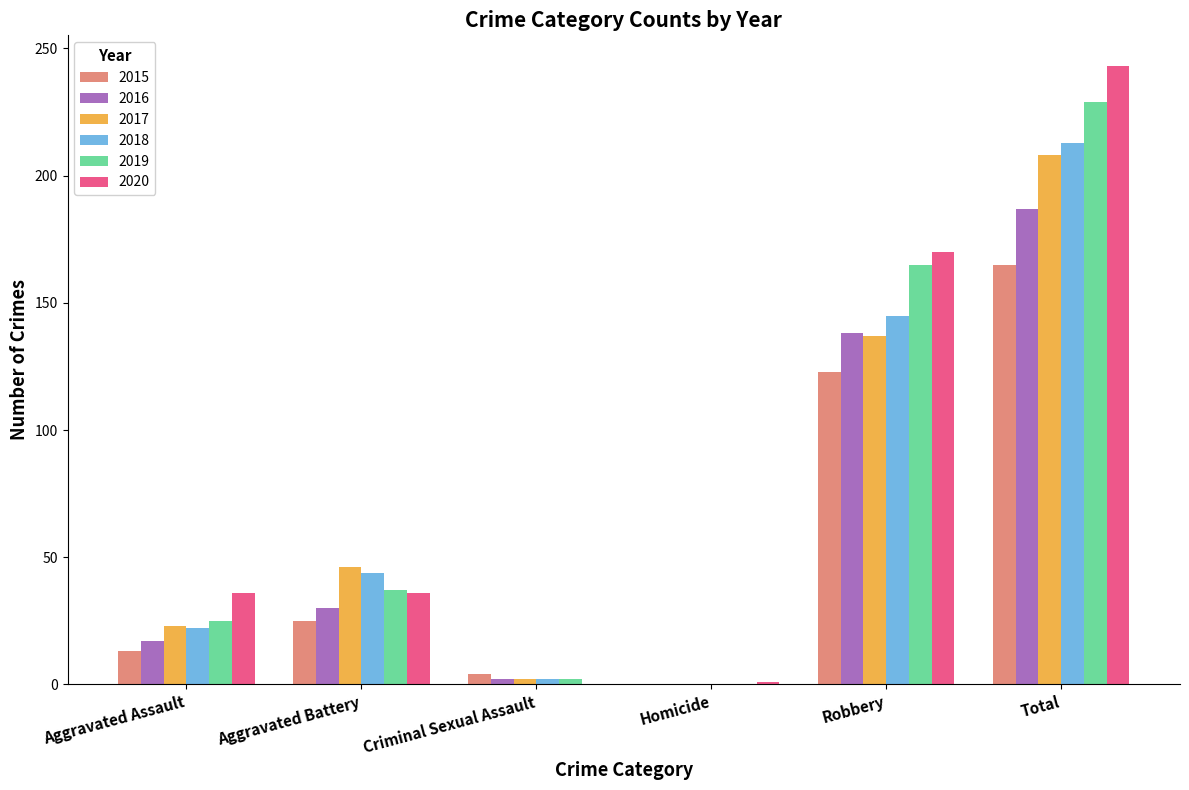

What is the difference between the 2016 values at Aggravated Assault and Criminal Sexual Assault?

15